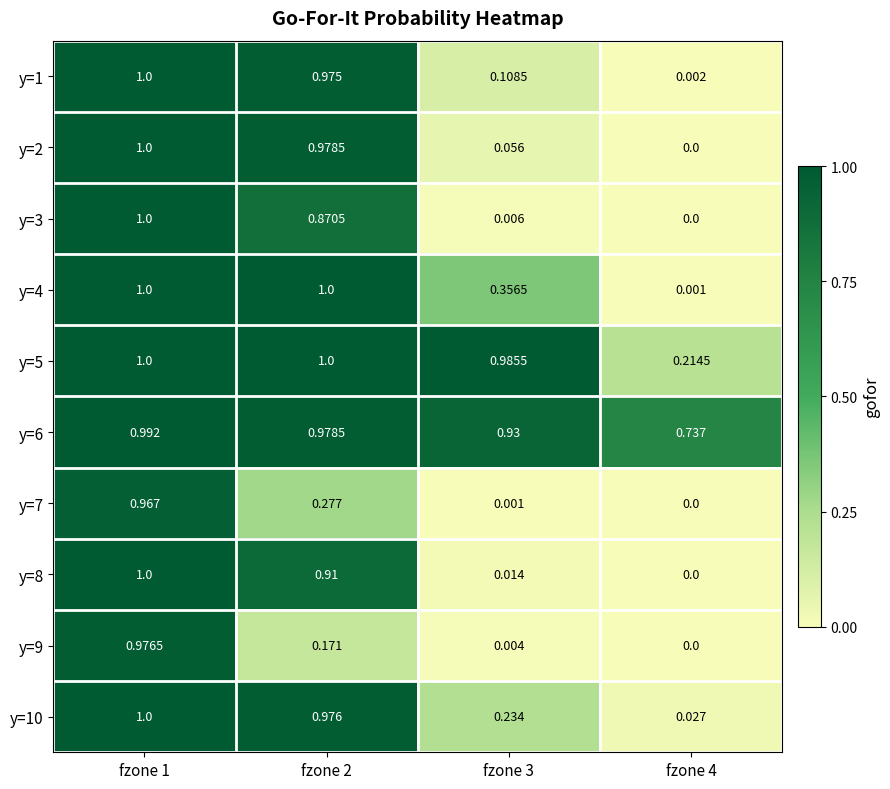

What is the difference between the highest and lowest values at fzone 2?

0.8